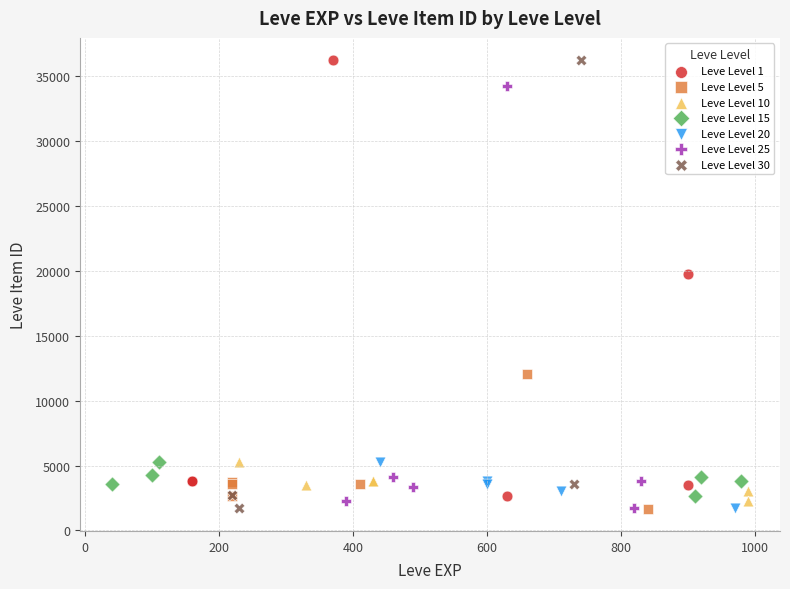

What are all the series names shown in the legend?

Leve Level 1, Leve Level 5, Leve Level 10, Leve Level 15, Leve Level 20, Leve Level 25, Leve Level 30